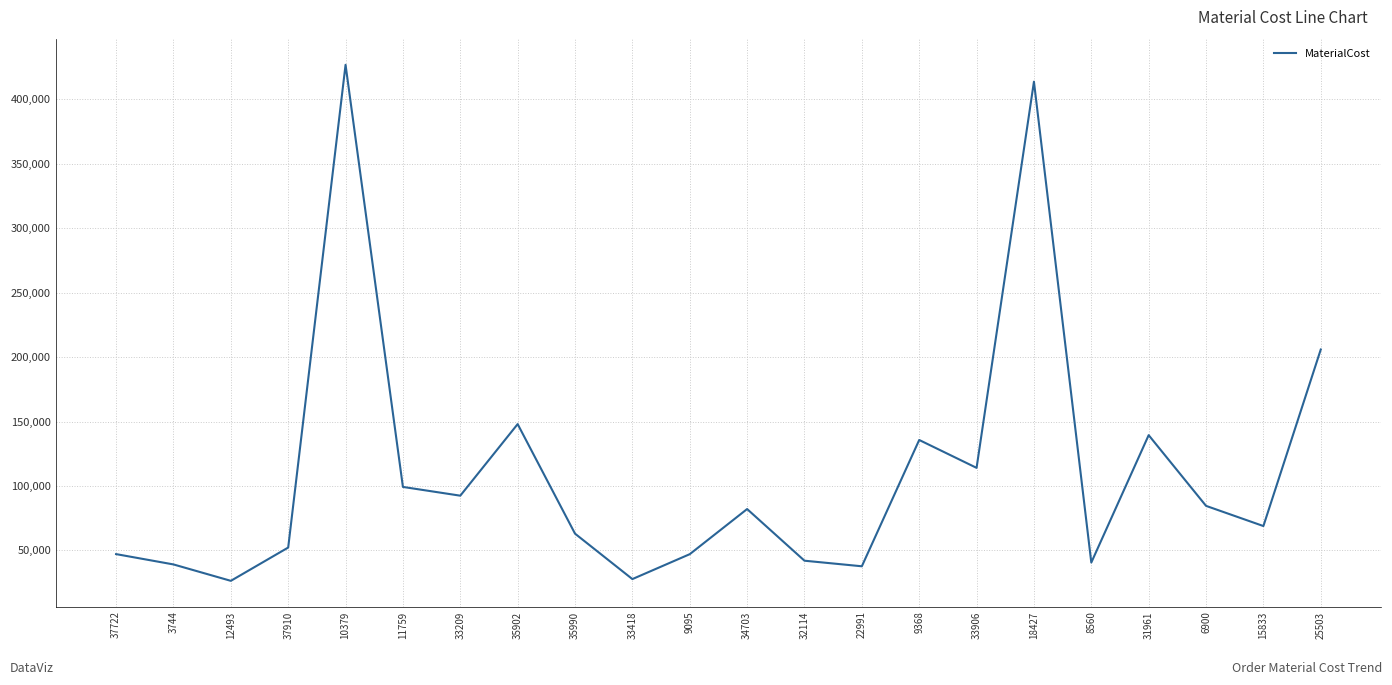

Does the chart have visible grid lines?

Yes